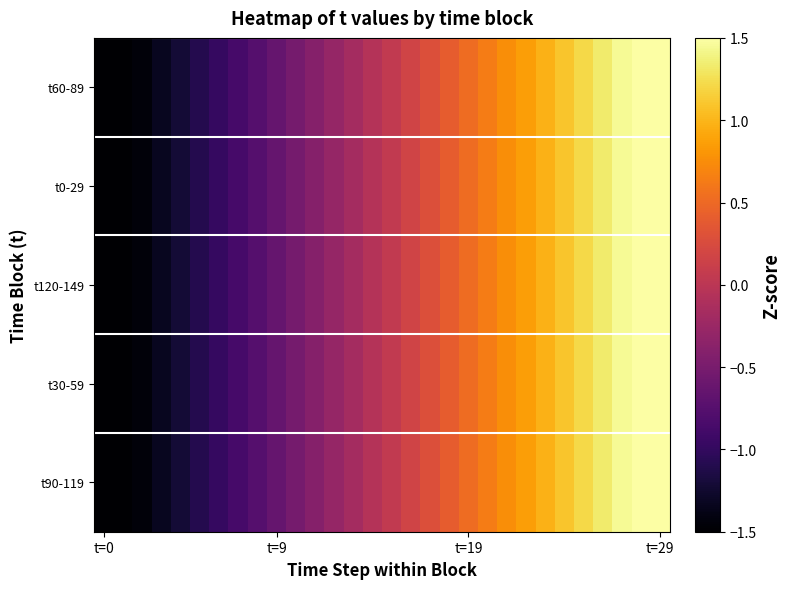

Reading left to right, what are all the values shown in this chart?

t60-89: -1.7	-1.6	-1.4	-1.3	-1.2	-1.1	-1.0	-0.9	-0.8	-0.6	-0.5	-0.4	-0.3	-0.2	-0.1	0.1	0.2	0.3	0.4	0.5	0.6	0.8	0.9	1.0	1.1	1.2	1.3	1.4	1.6	1.7
t0-29: -1.7	-1.6	-1.4	-1.3	-1.2	-1.1	-1.0	-0.9	-0.8	-0.6	-0.5	-0.4	-0.3	-0.2	-0.1	0.1	0.2	0.3	0.4	0.5	0.6	0.8	0.9	1.0	1.1	1.2	1.3	1.4	1.6	1.7
t120-149: -1.7	-1.6	-1.4	-1.3	-1.2	-1.1	-1.0	-0.9	-0.8	-0.6	-0.5	-0.4	-0.3	-0.2	-0.1	0.1	0.2	0.3	0.4	0.5	0.6	0.8	0.9	1.0	1.1	1.2	1.3	1.4	1.6	1.7
t30-59: -1.7	-1.6	-1.4	-1.3	-1.2	-1.1	-1.0	-0.9	-0.8	-0.6	-0.5	-0.4	-0.3	-0.2	-0.1	0.1	0.2	0.3	0.4	0.5	0.6	0.8	0.9	1.0	1.1	1.2	1.3	1.4	1.6	1.7
t90-119: -1.7	-1.6	-1.4	-1.3	-1.2	-1.1	-1.0	-0.9	-0.8	-0.6	-0.5	-0.4	-0.3	-0.2	-0.1	0.1	0.2	0.3	0.4	0.5	0.6	0.8	0.9	1.0	1.1	1.2	1.3	1.4	1.6	1.7